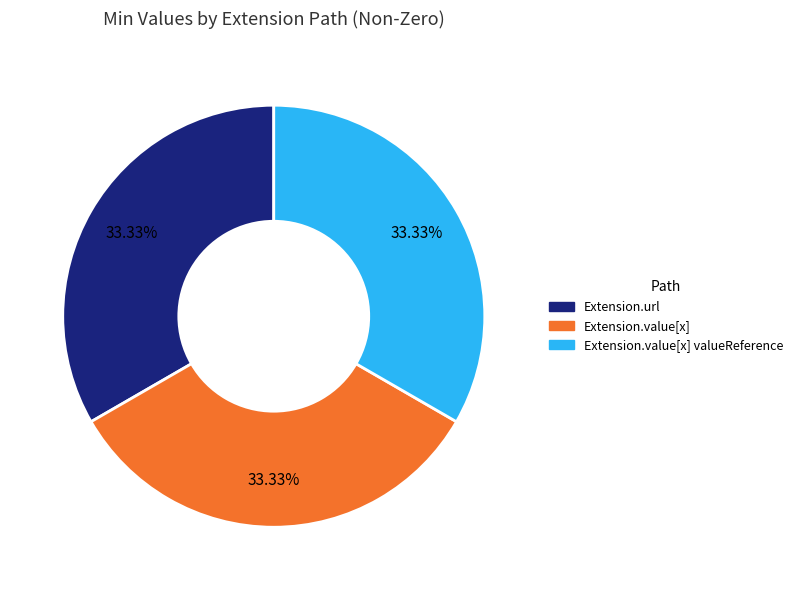

To the nearest percent, what is the average slice percentage?

33%